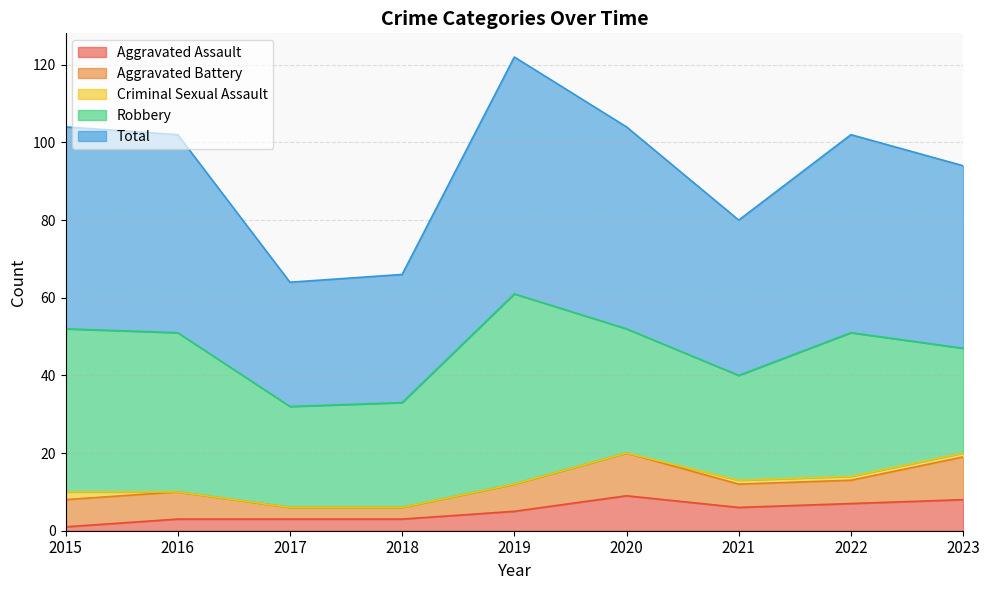

At which label is Aggravated Battery closest to 7?

2015